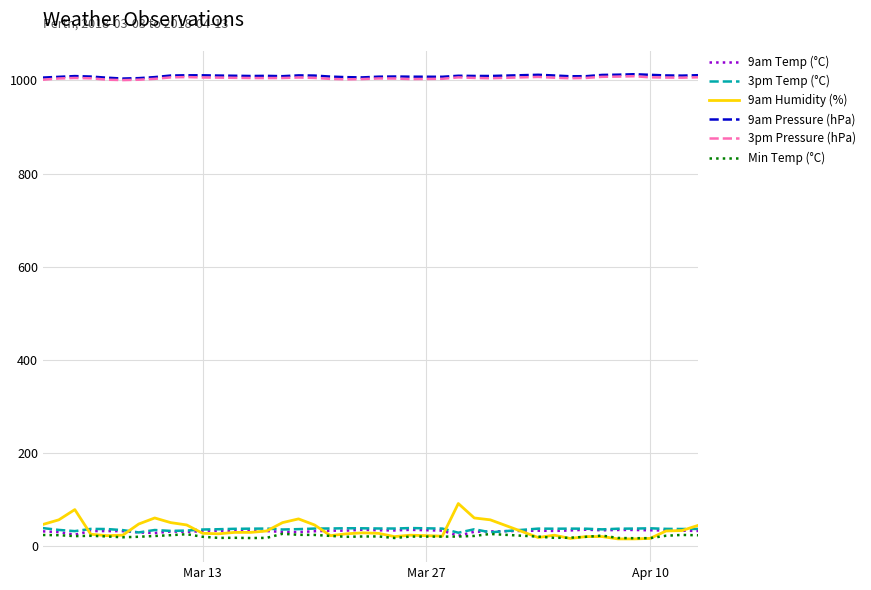

True or false: 3pm Temp (°C) and 9am Pressure (hPa) cross at least once.

False